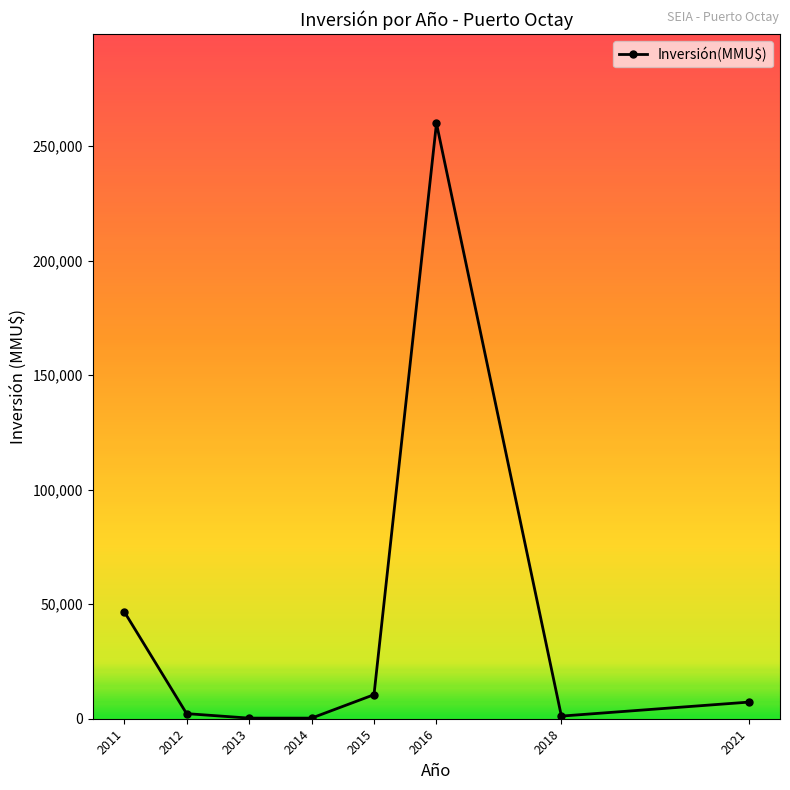

What is the change in value from 2011 to 2013?

-46547